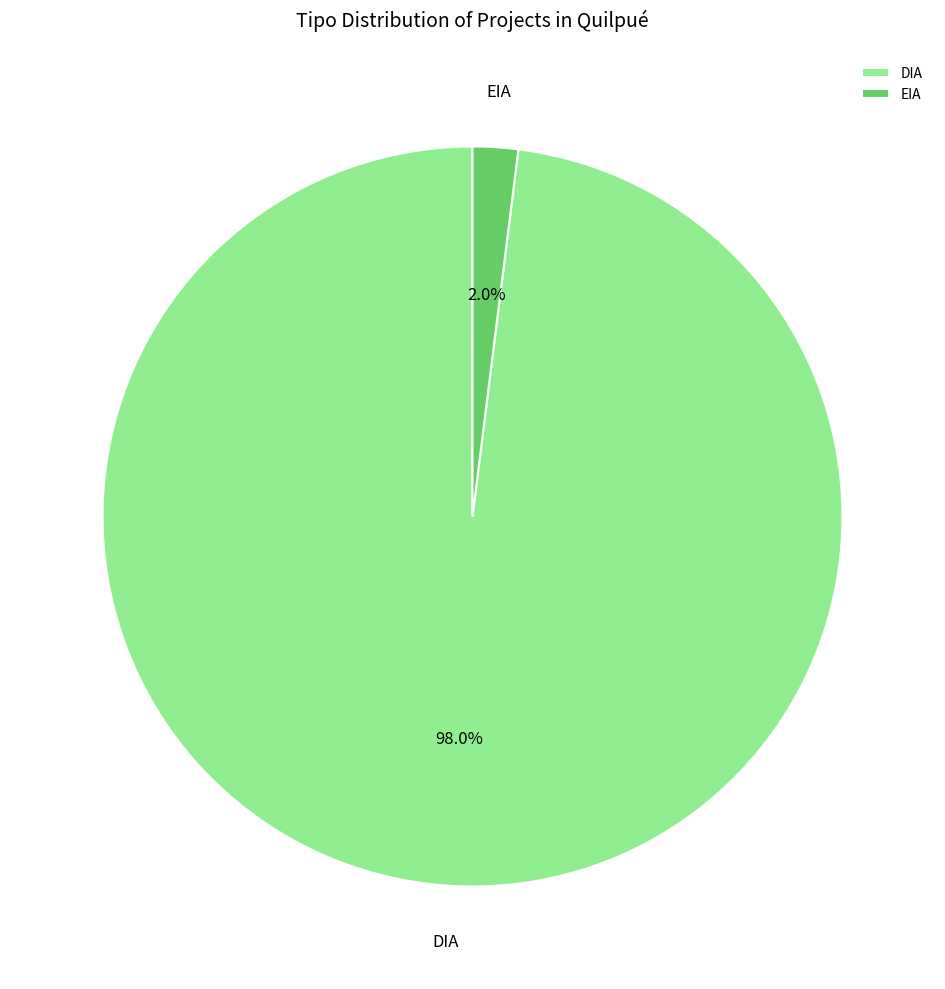

Which has a higher value, DIA or EIA?

DIA